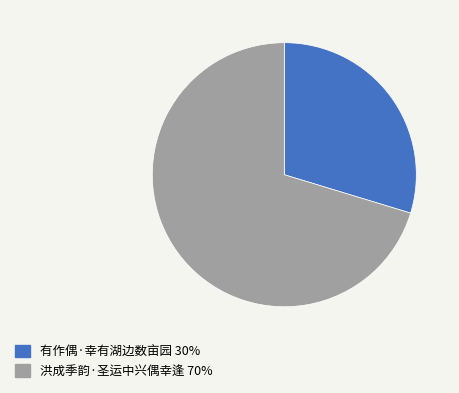

How many segments does this pie chart have?

2